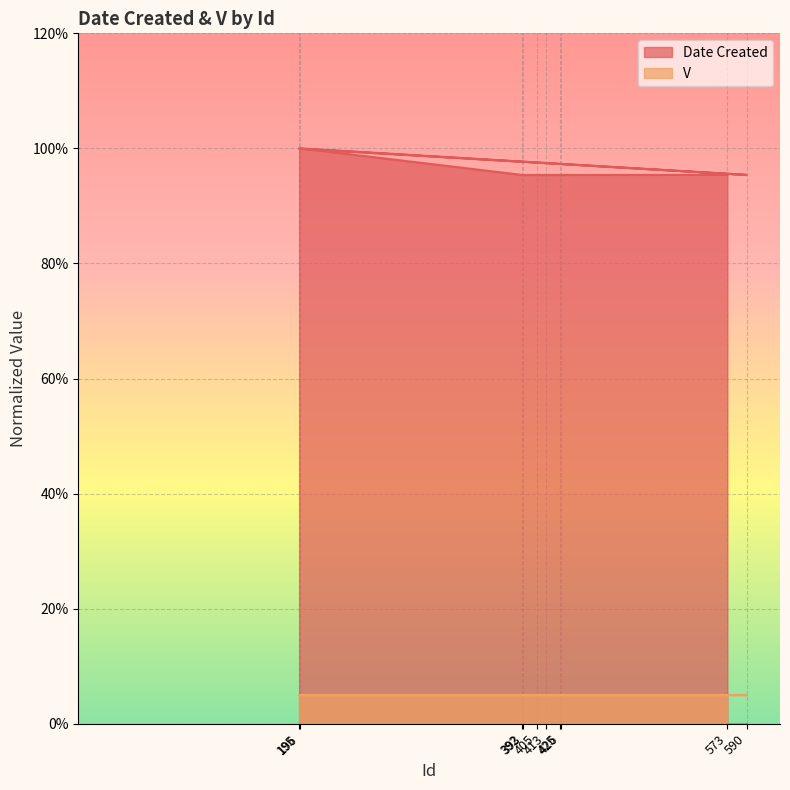

At which label is the value closest to 97?

590